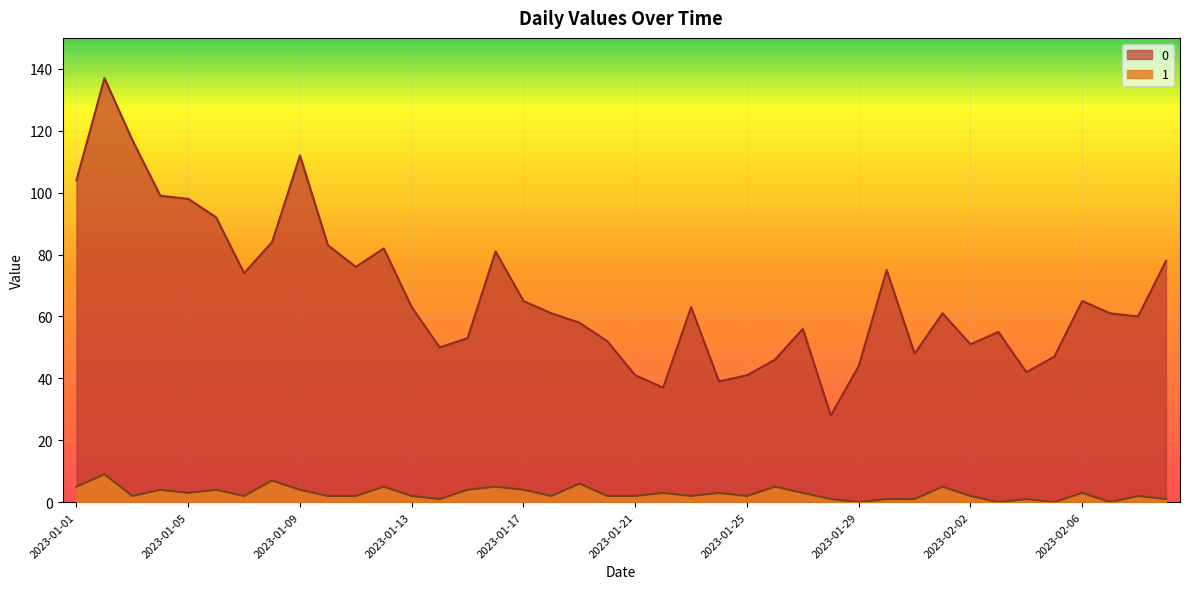

Does the chart display data point markers on the line(s)?

No